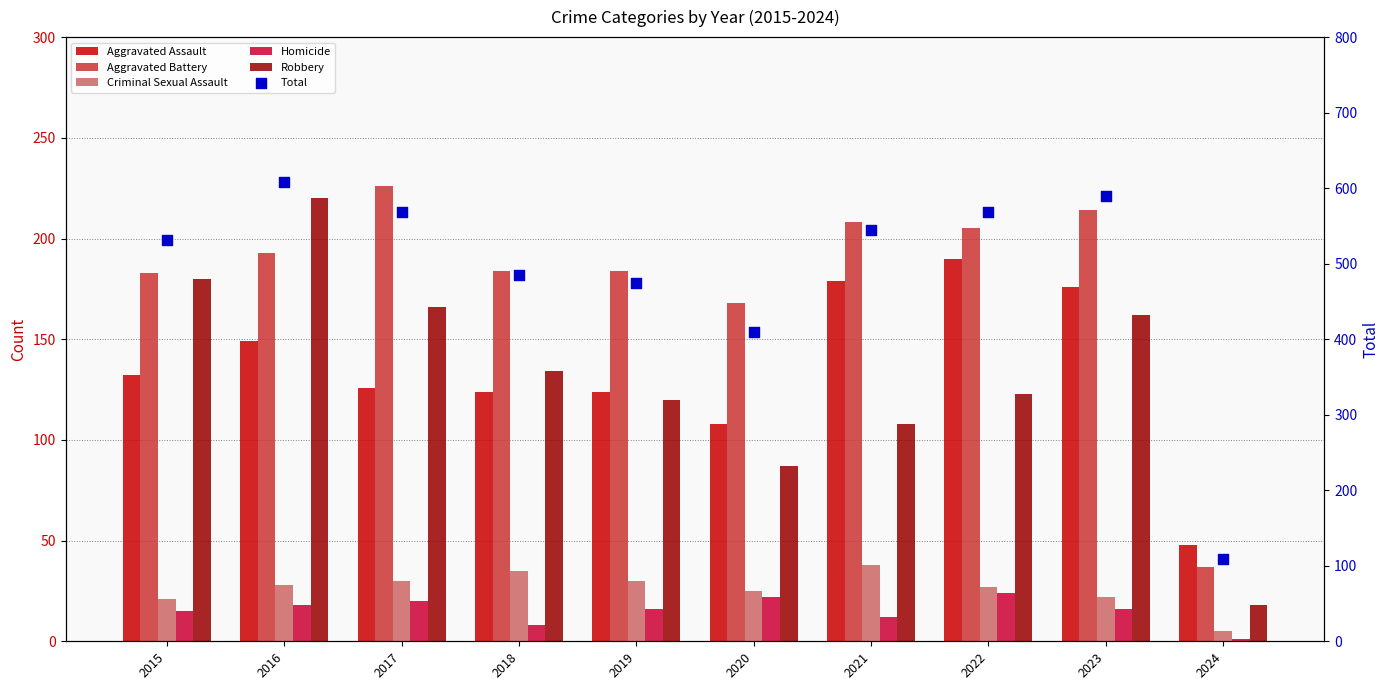

Which series contains the highest Y value?

Total